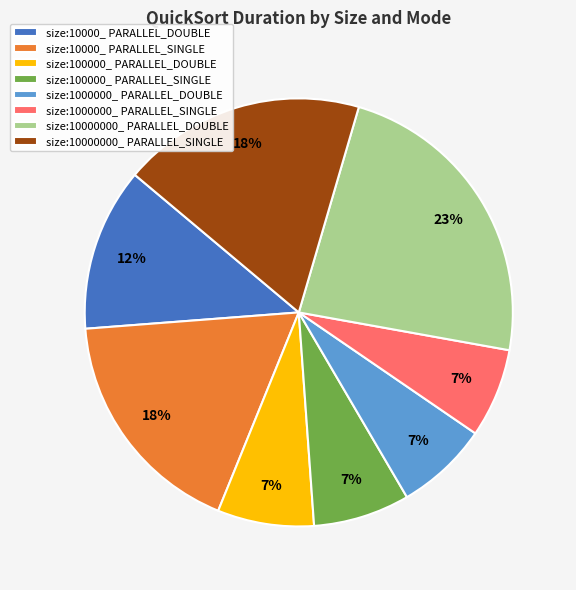

Is the sum of size:100000_ PARALLEL_SINGLE and size:100000_ PARALLEL_DOUBLE greater than half?

No